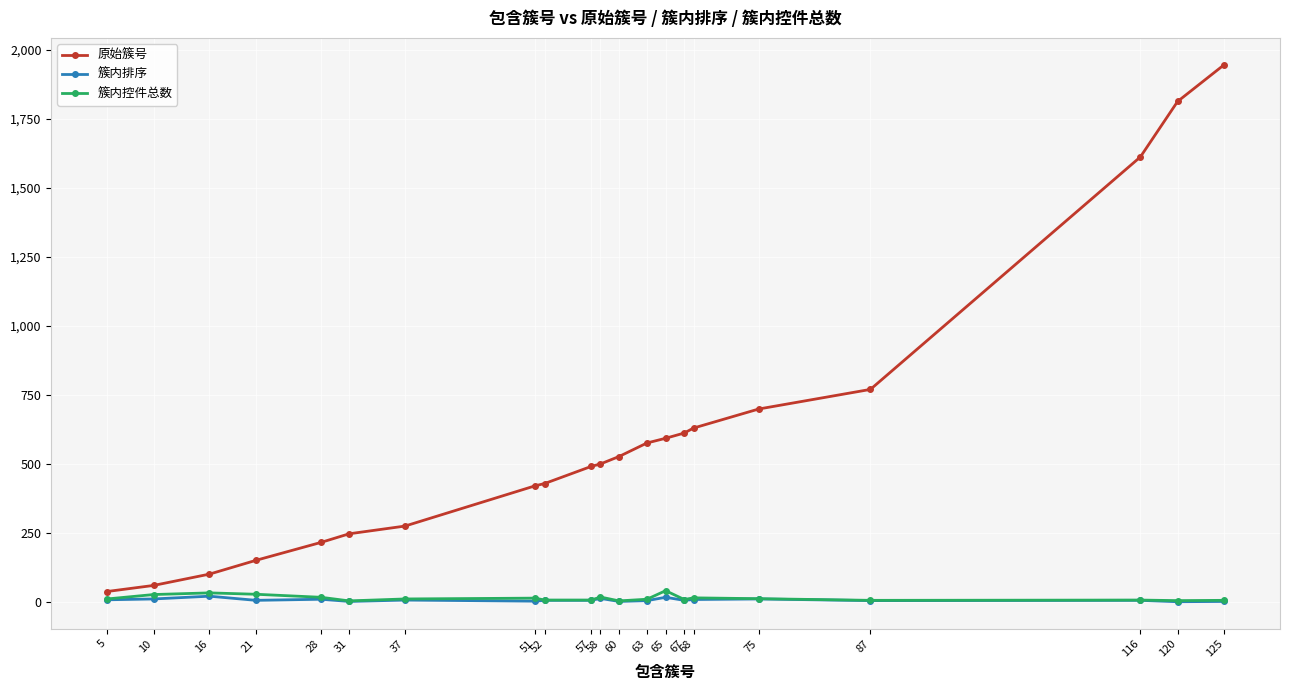

Rank the series by their maximum value, from highest to lowest.

原始簇号, 簇内控件总数, 簇内排序